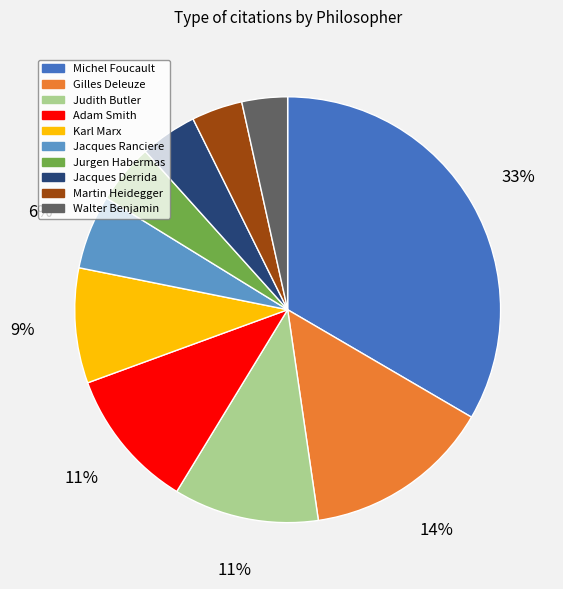

Which has a higher value, Martin Heidegger or Jacques Ranciere?

Jacques Ranciere